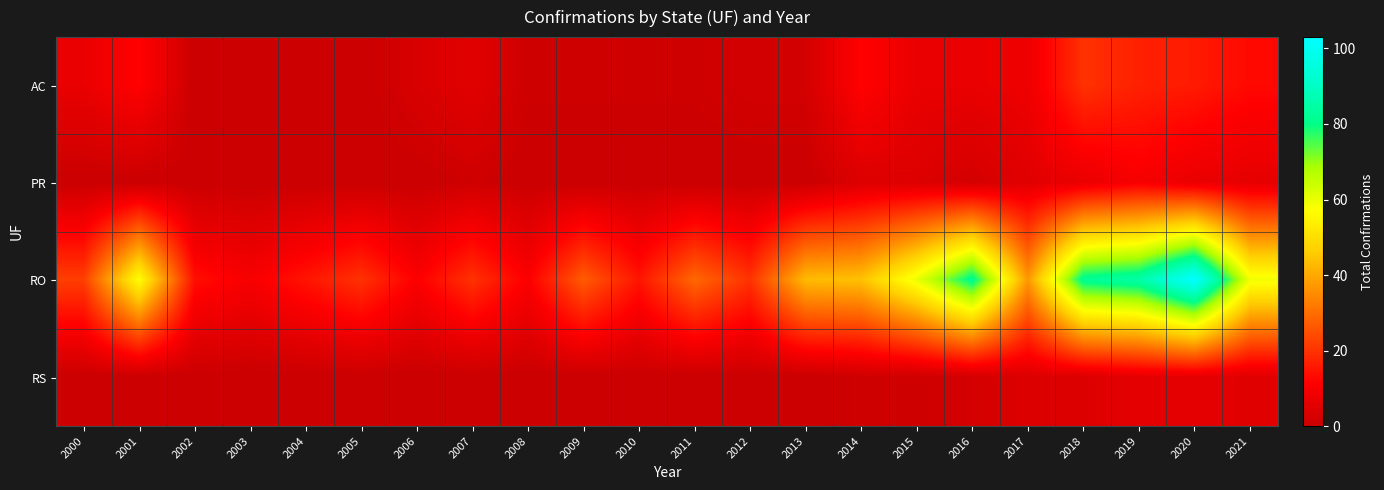

Which series has the largest total across all categories?

RO